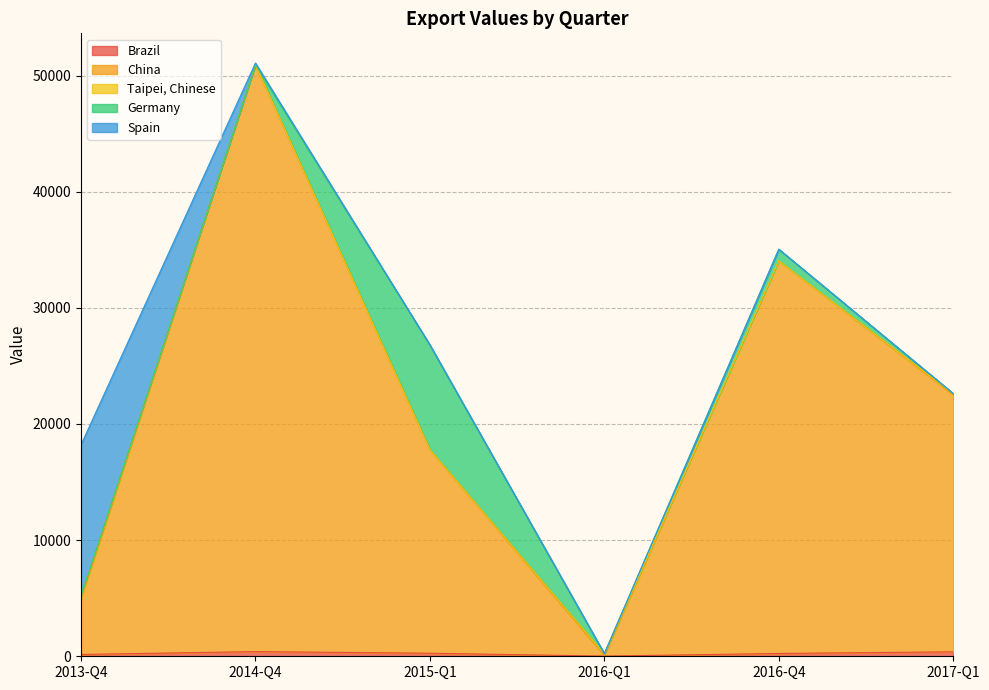

Does the chart display data point markers on the line(s)?

No